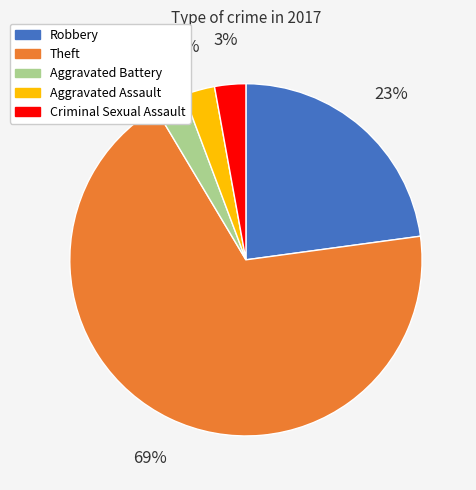

True or false: Theft accounts for 76% of the total.

False